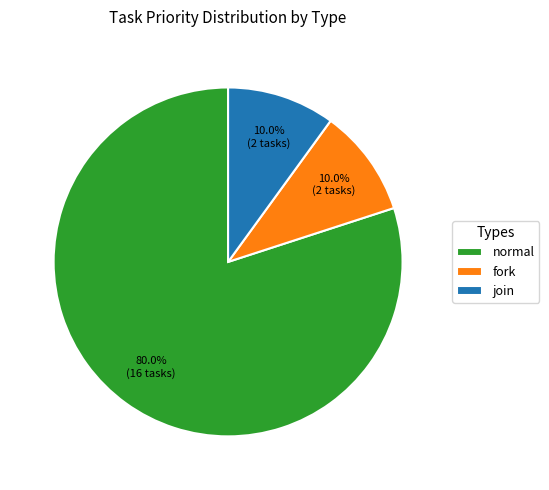

What percentage is the join slice, to the nearest percent?

10%